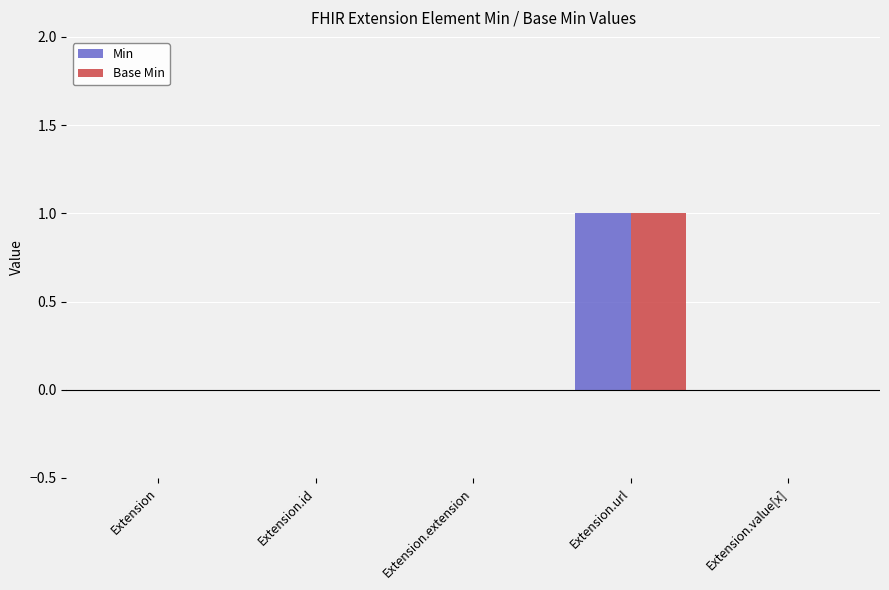

What are all the series names shown in the legend?

Min, Base Min